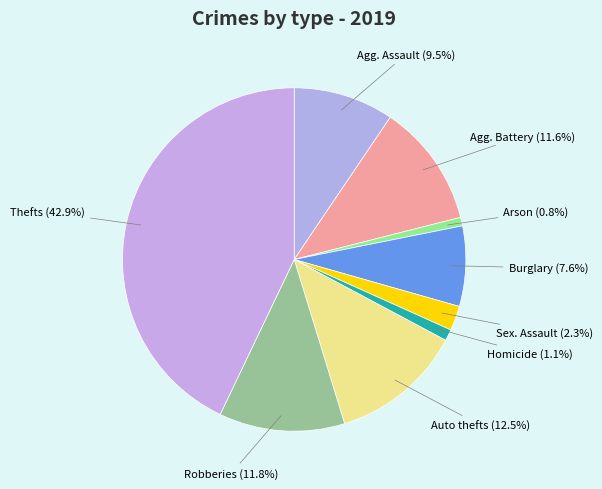

Is there any slice that represents more than half of the pie?

No